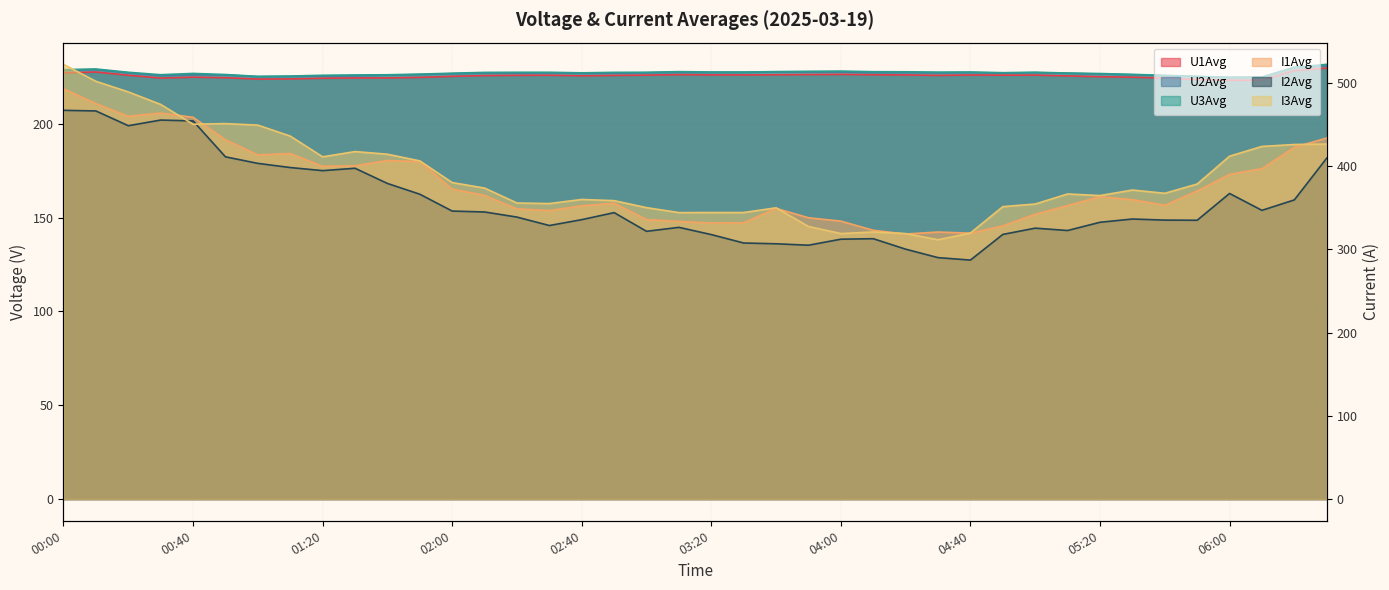

At how many categories does at least one series exceed 444?

7